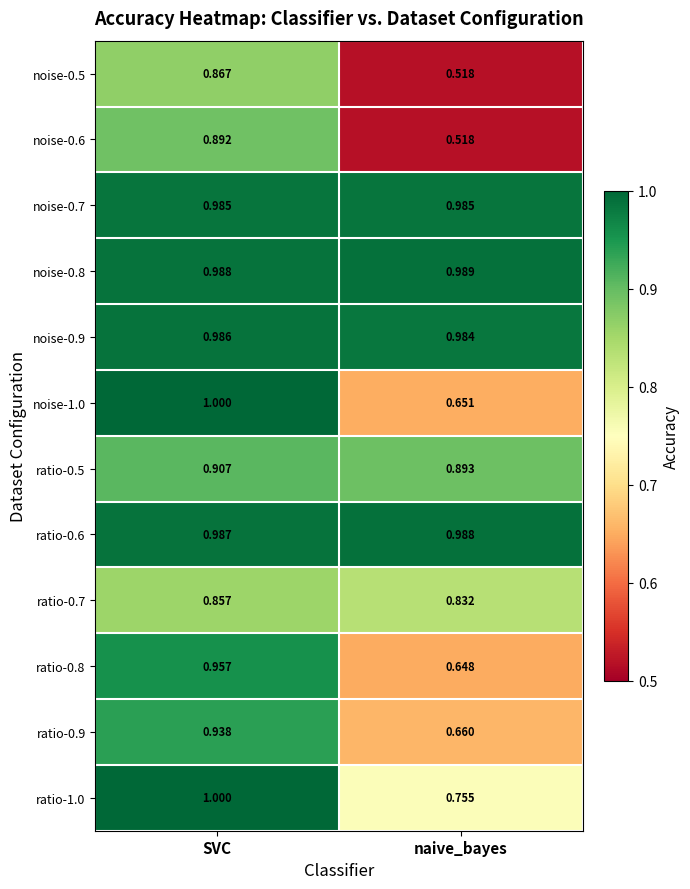

At which label does noise-0.6 reach its peak?

SVC